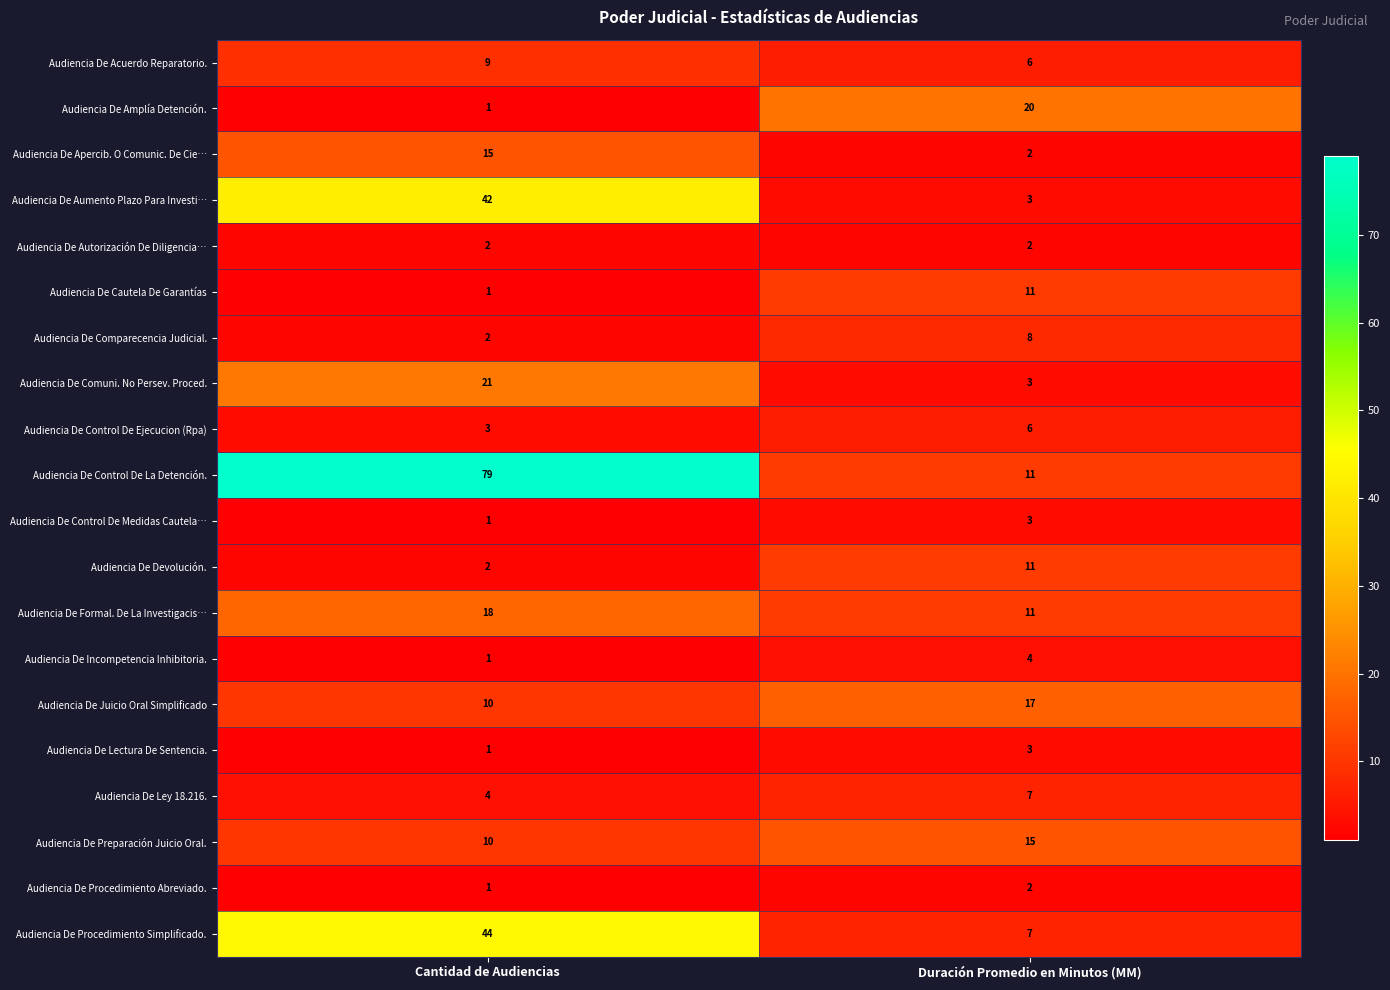

What is the difference between the Audiencia De Formal. De La Investigacis… values at Duración Promedio en Minutos (MM) and Cantidad de Audiencias?

7